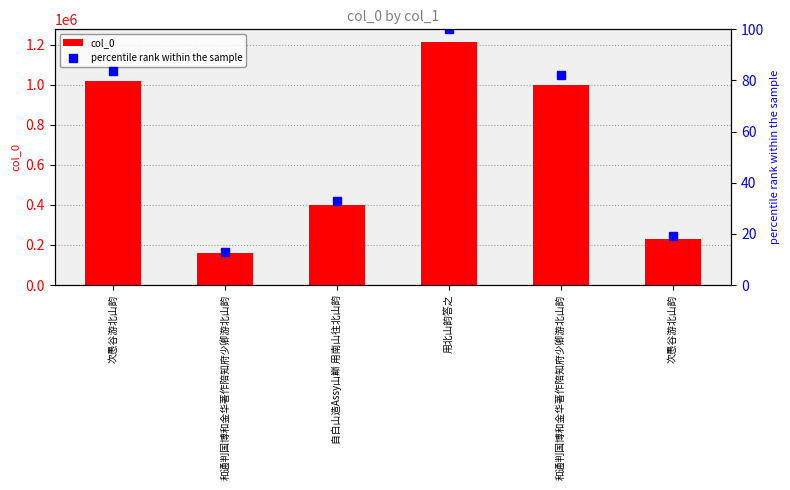

Count the number of data series in this chart.

2